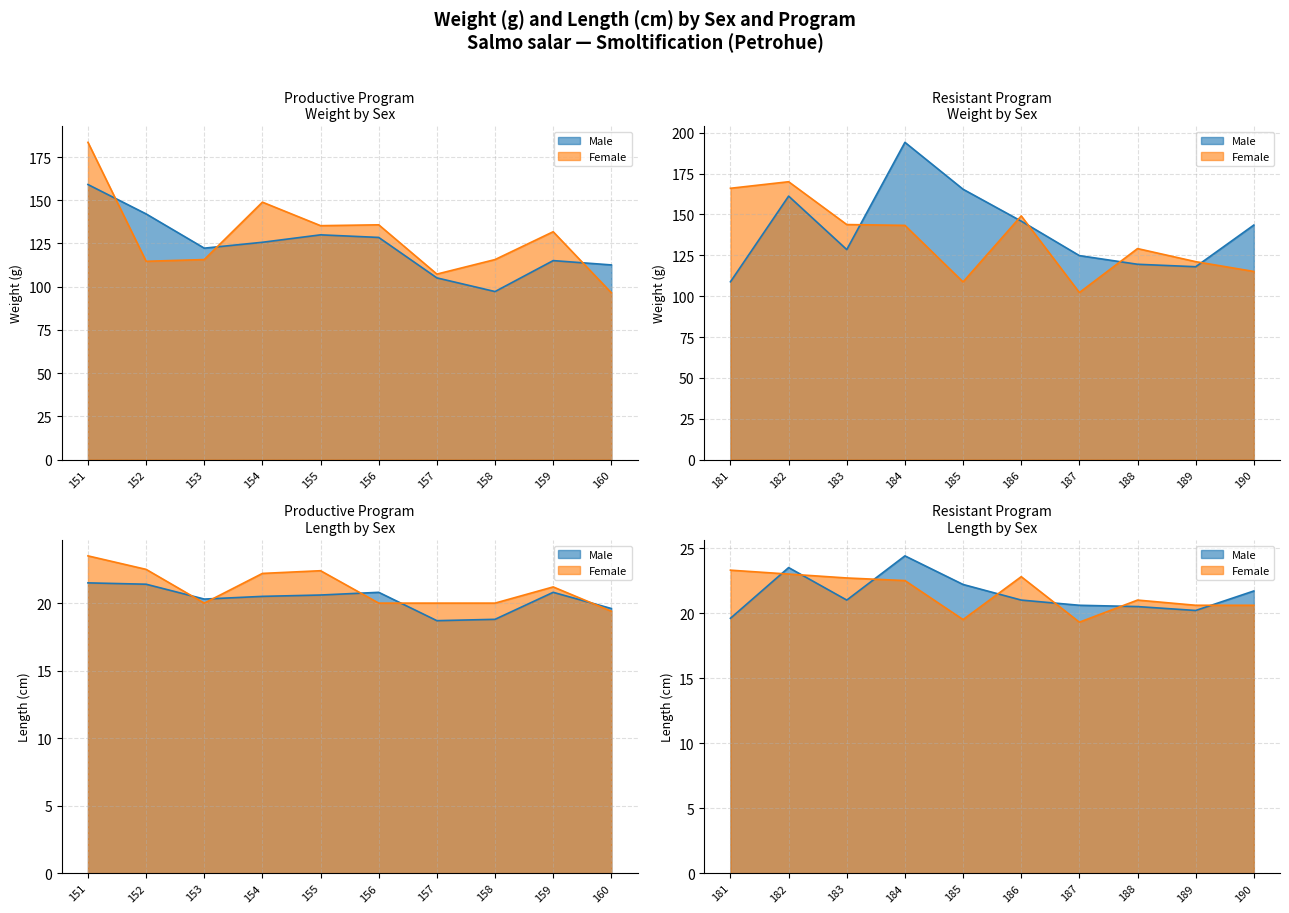

True or false: Female has a value of 149.1 at 186.

True